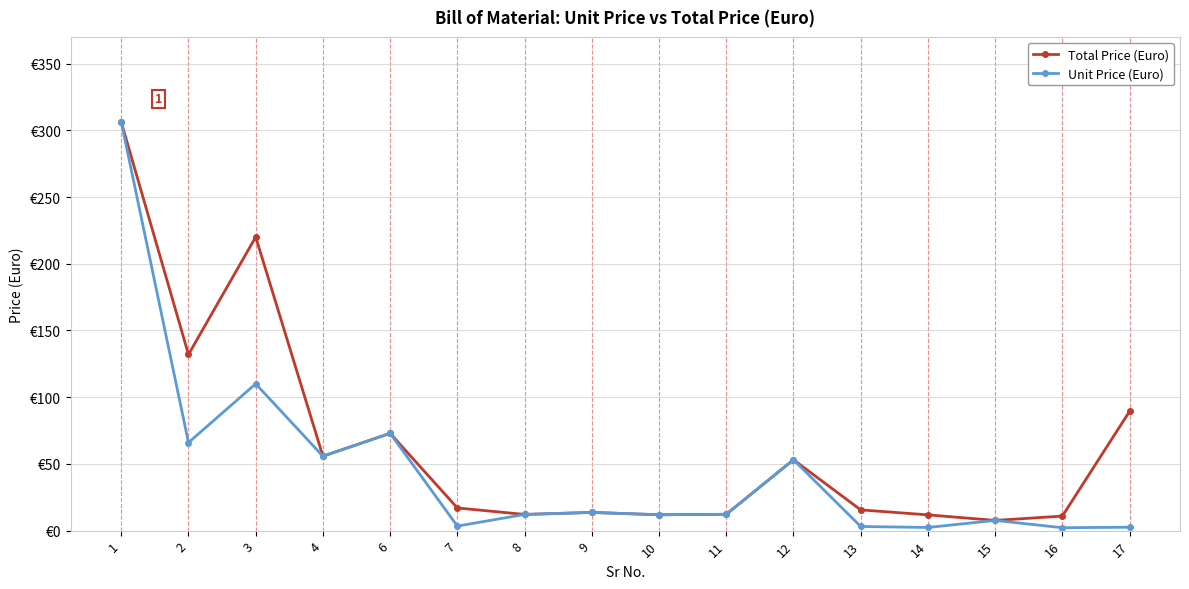

Rank the series at 11 from lowest to highest value.

Total Price (Euro), Unit Price (Euro)